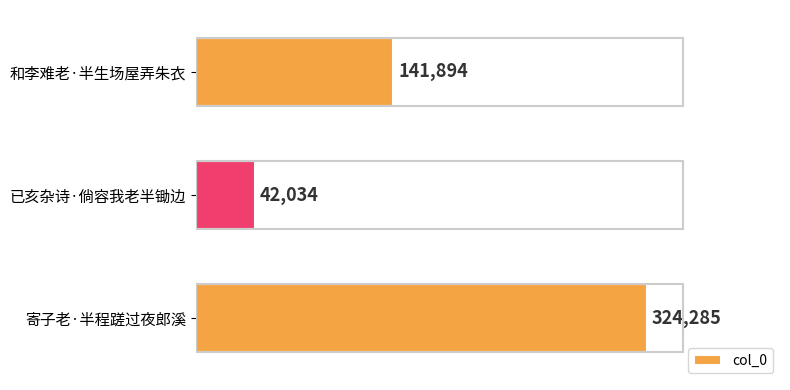

The chart shows a value of 42034 at 已亥杂诗·倘容我老半锄边. True or false?

True